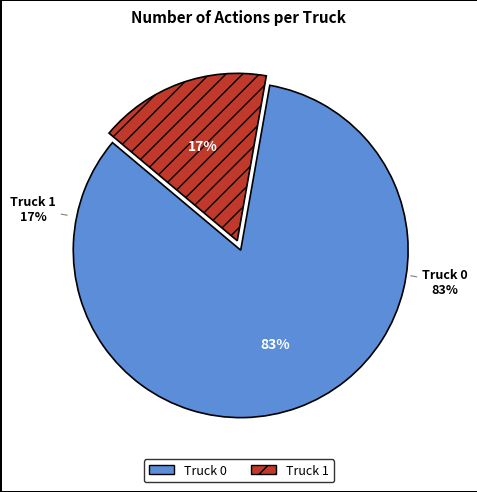

Rank the categories by value from highest to lowest.

Truck 0, Truck 1